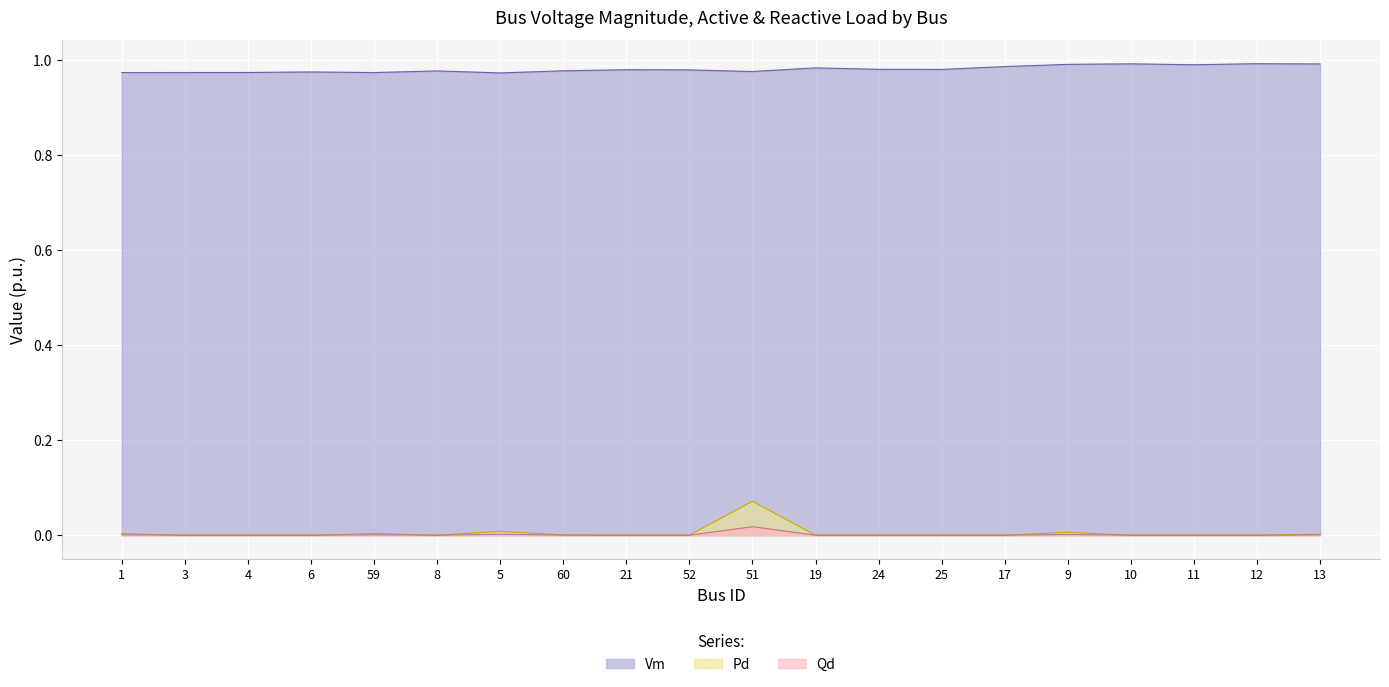

Reading right to left, extract all data points from this chart.

Vm: 13=1.0	12=1.0	11=1.0	10=1.0	9=1.0	17=1.0	25=1.0	24=1.0	19=1.0	51=1.0	52=1.0	21=1.0	60=1.0	5=1.0	8=1.0	59=1.0	6=1.0	4=1.0	3=1.0	1=1.0
Pd: 13=0.0	12=0.0	11=0.0	10=0.0	9=0.0	17=0.0	25=0.0	24=0.0	19=0.0	51=0.1	52=0.0	21=0.0	60=0.0	5=0.0	8=0.0	59=0.0	6=0.0	4=0.0	3=0.0	1=0.0
Qd: 13=0.0	12=0.0	11=0.0	10=0.0	9=0.0	17=0.0	25=0.0	24=0.0	19=0.0	51=0.0	52=0.0	21=0.0	60=0.0	5=0.0	8=0.0	59=0.0	6=0.0	4=0.0	3=0.0	1=0.0